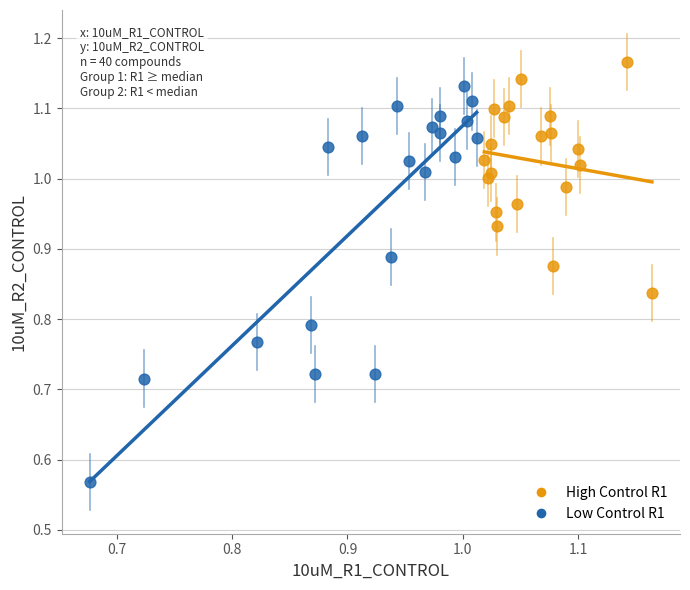

Which series reaches the minimum Y coordinate?

Low Control R1